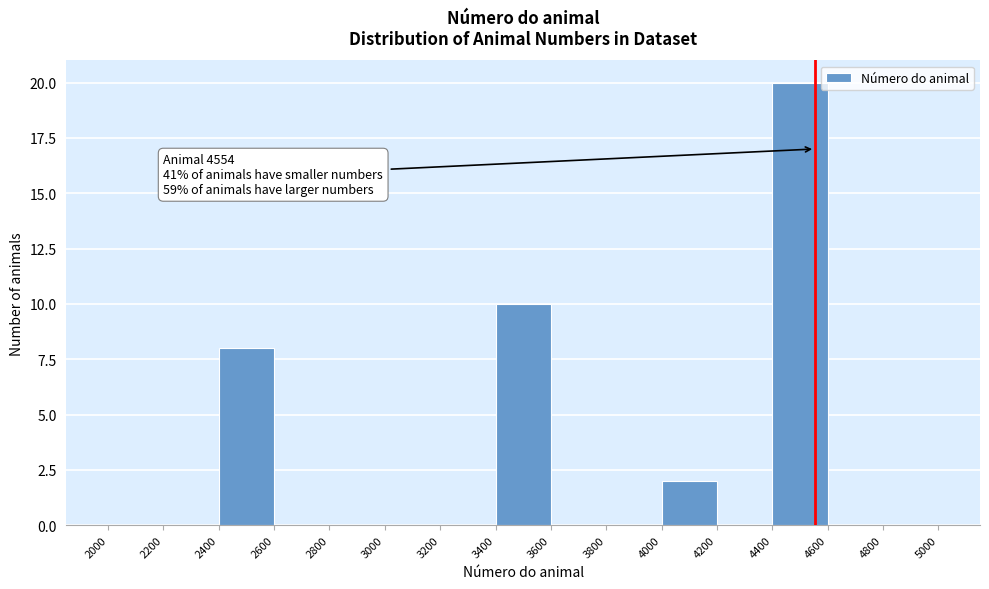

Which range on the x-axis has the tallest bar?

4400 to 4600